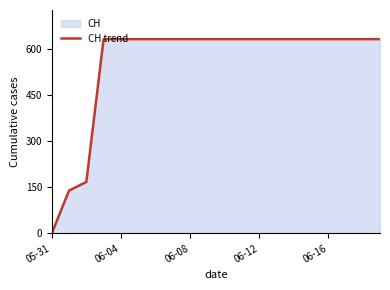

True or false: the data shows 1106 at 6.

False